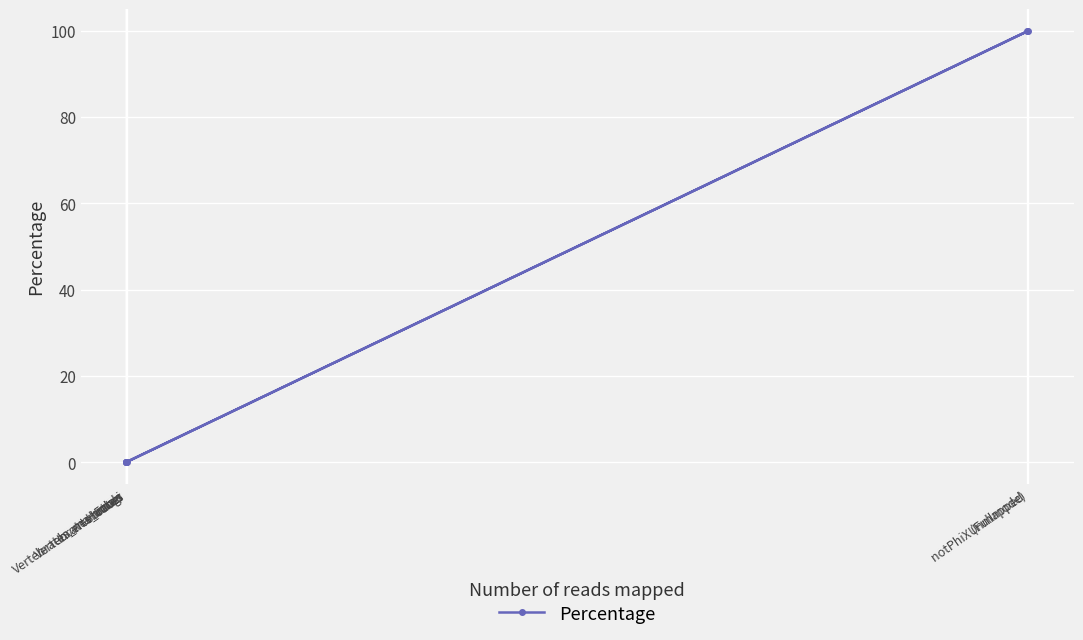

Which category has the highest value across all series?

notPhiX (Fullmode)